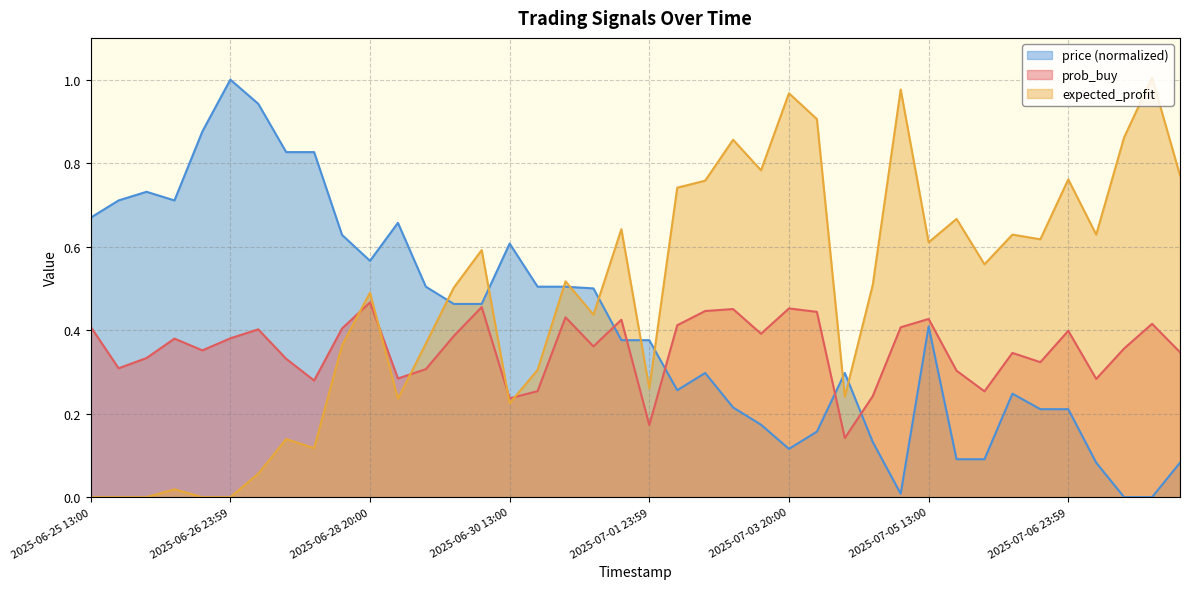

Does the chart have visible grid lines?

Yes